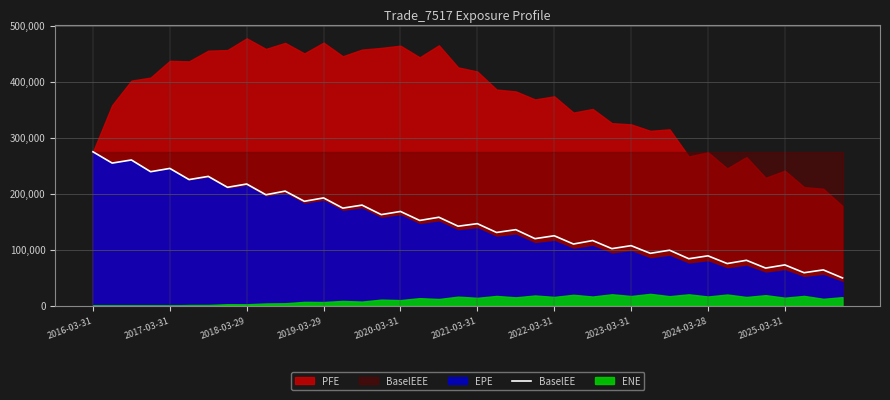

What is the minimum value for BaselEE?

49368.0